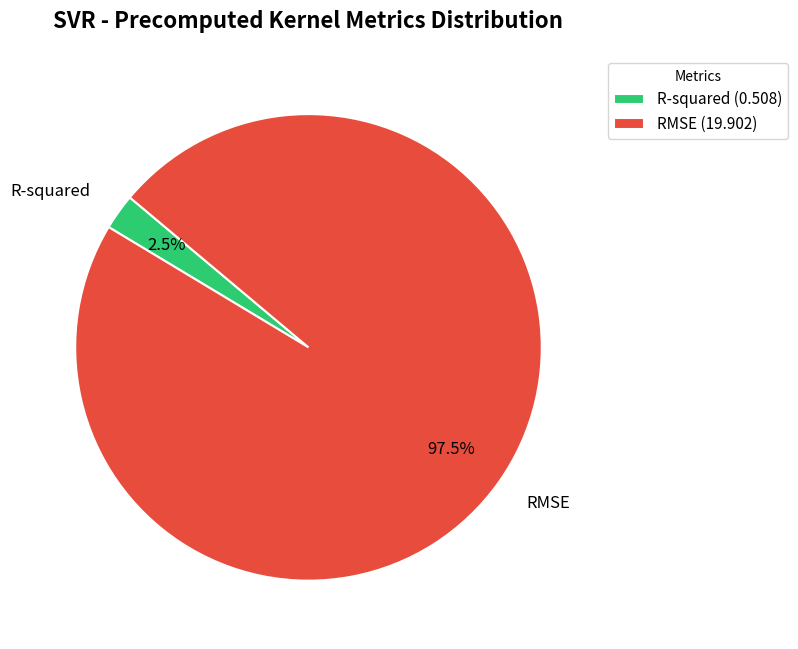

To the nearest percent, what is the average slice percentage?

50%